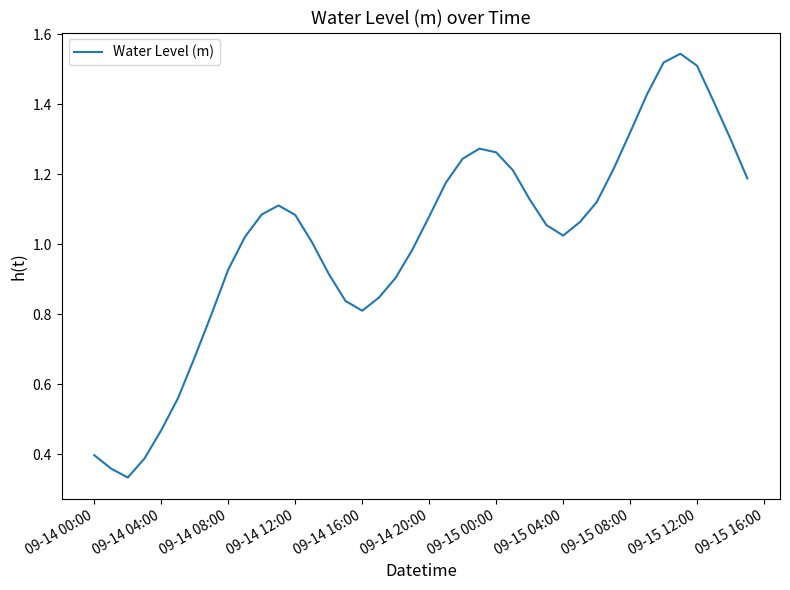

How many interior local peaks (higher than both neighbors) does the data have?

3